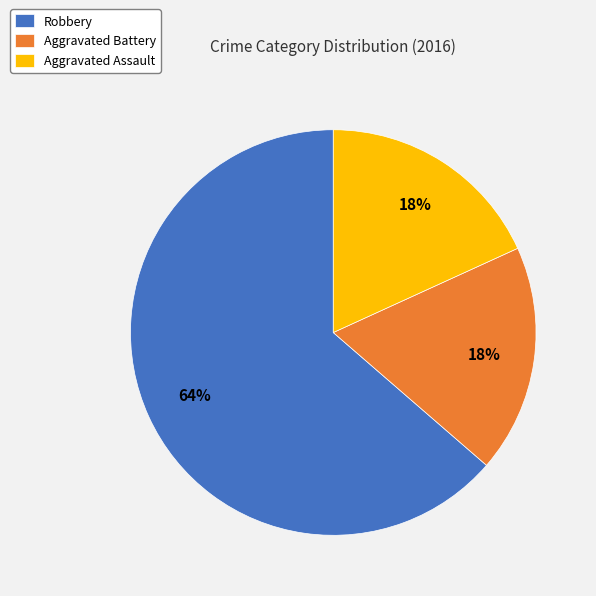

How many segments does this pie chart have?

3